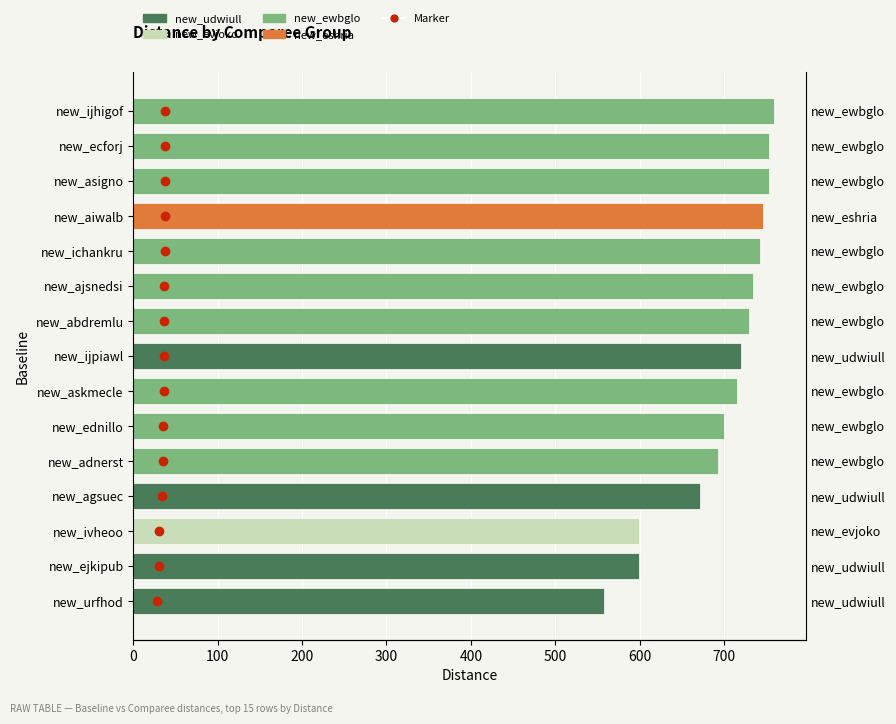

Which label corresponds to the smallest value in the chart?

new_urfhod